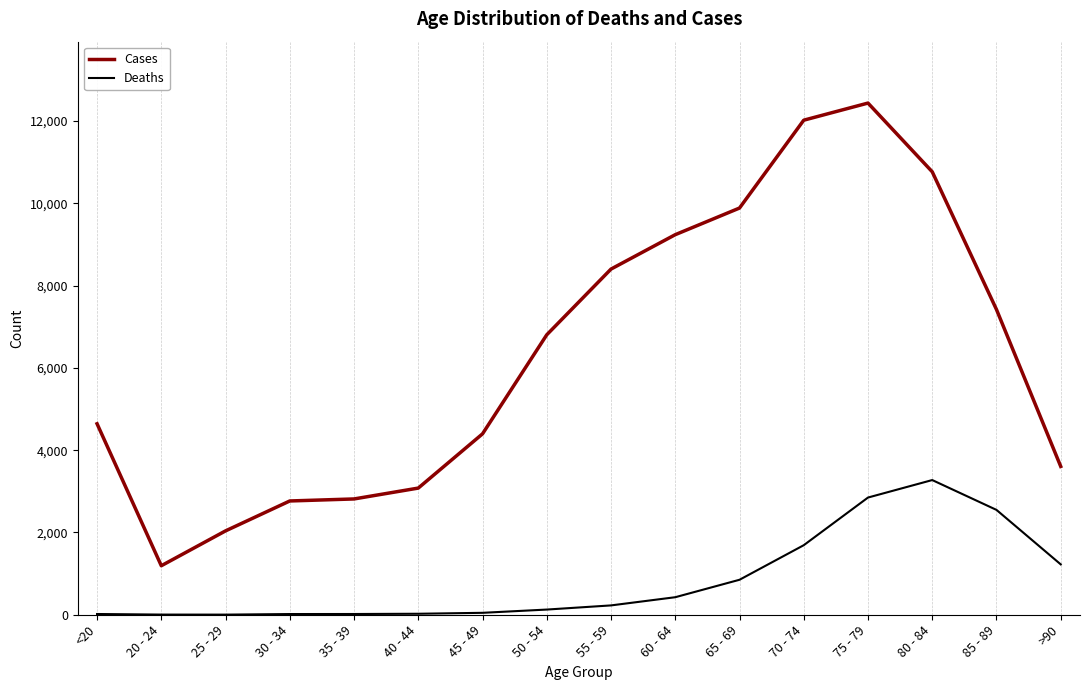

Rank the series by their average value, from lowest to highest.

Deaths, Cases